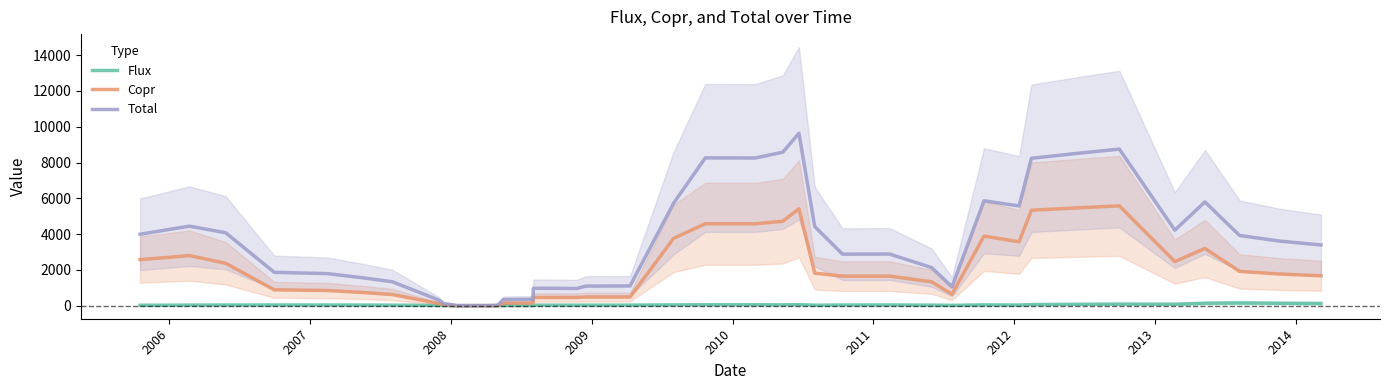

What is the maximum value for Copr?

5581.7